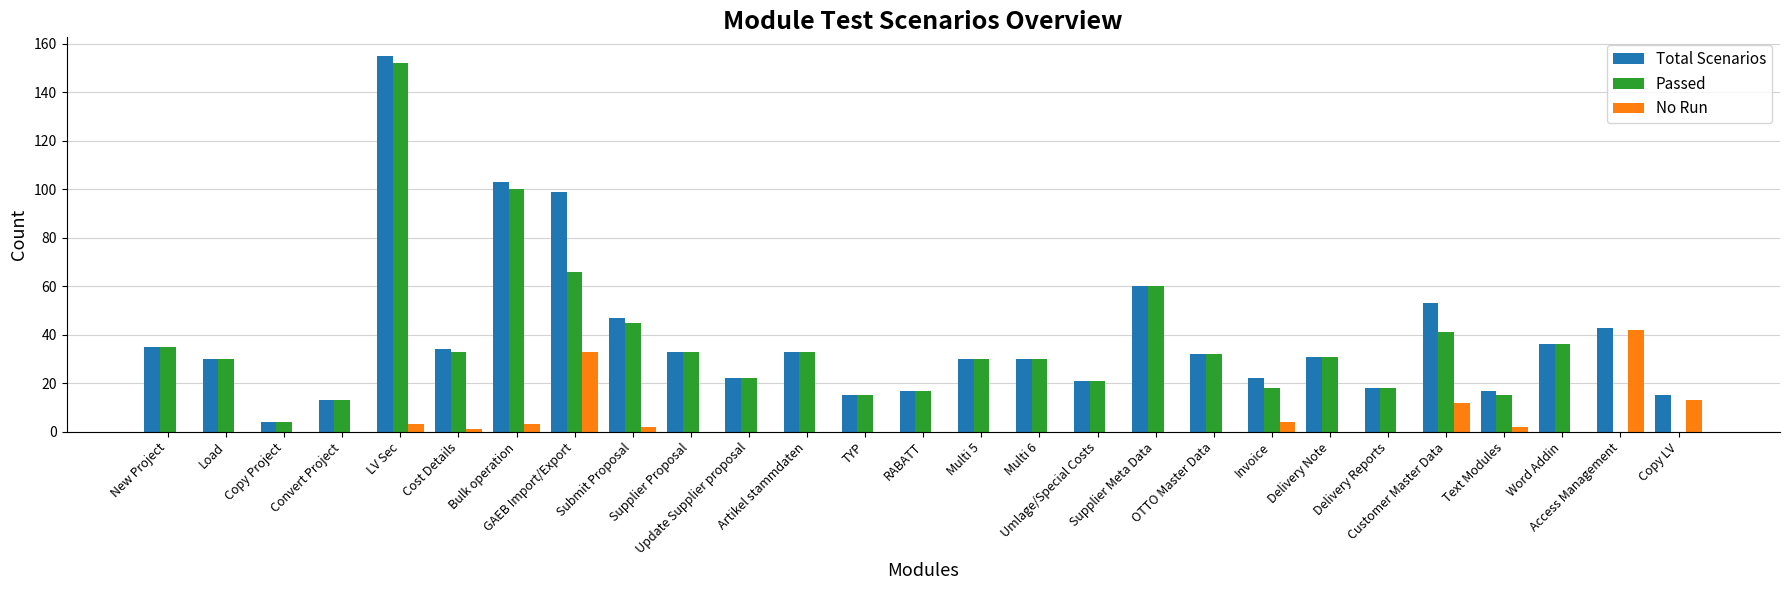

Reading left to right, what are all the values shown in this chart?

Total Scenarios: 35	30	4	13	155	34	103	99	47	33	22	33	15	17	30	30	21	60	32	22	31	18	53	17	36	43	15
Passed: 35	30	4	13	152	33	100	66	45	33	22	33	15	17	30	30	21	60	32	18	31	18	41	15	36	0	0
No Run: 0	0	0	0	3	1	3	33	2	0	0	0	0	0	0	0	0	0	0	4	0	0	12	2	0	42	13